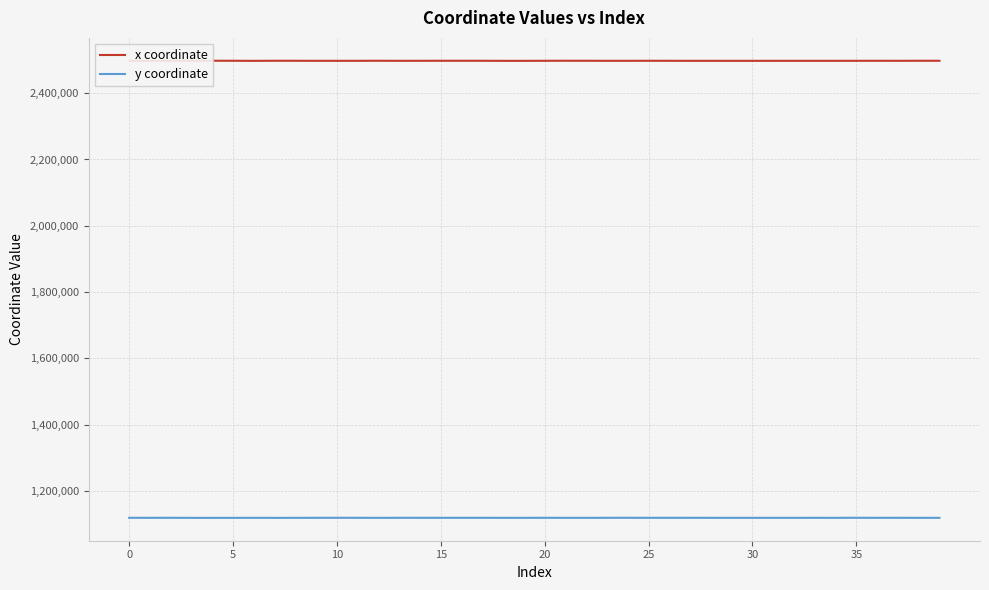

How many values in the y coordinate series are below 1118478?

20